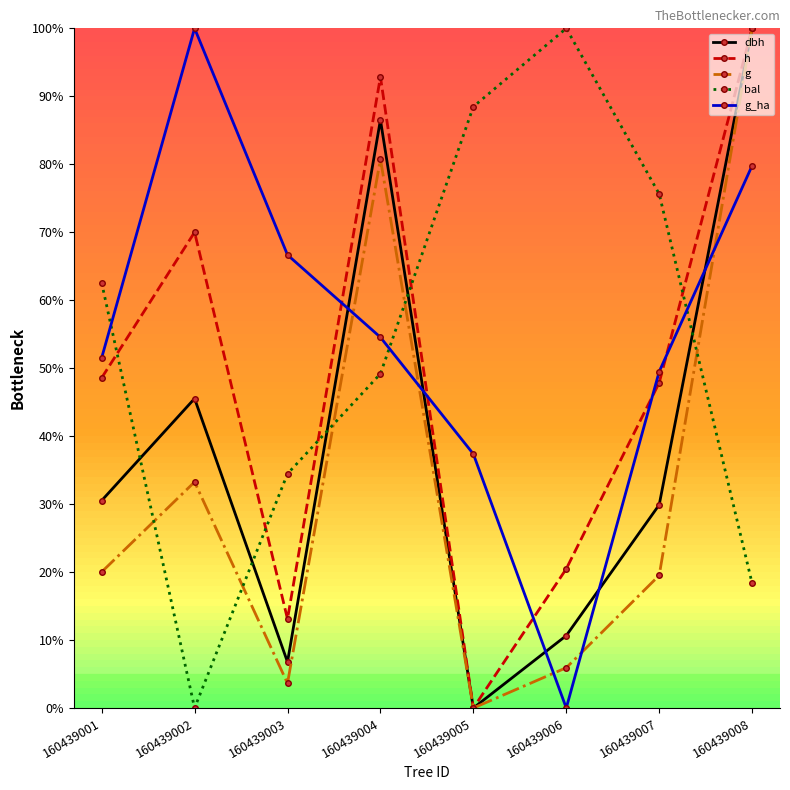

How many intersections are there between bal and h?

5